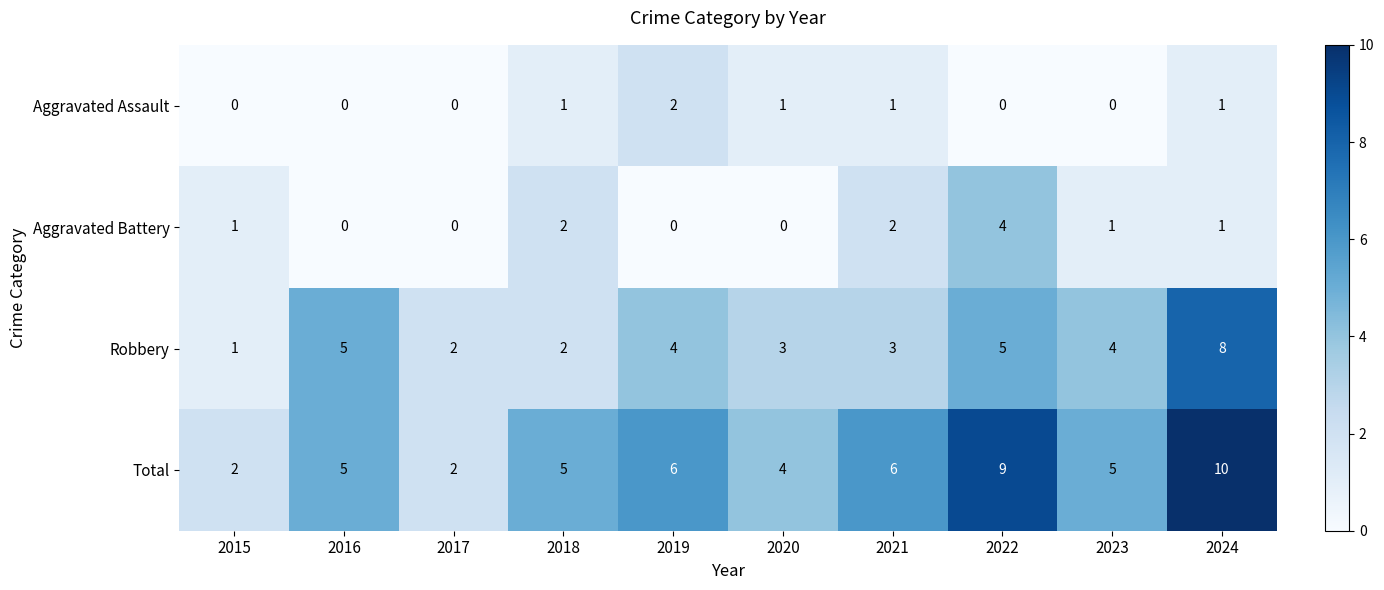

Count the Total values in the range 4 to 6.

6